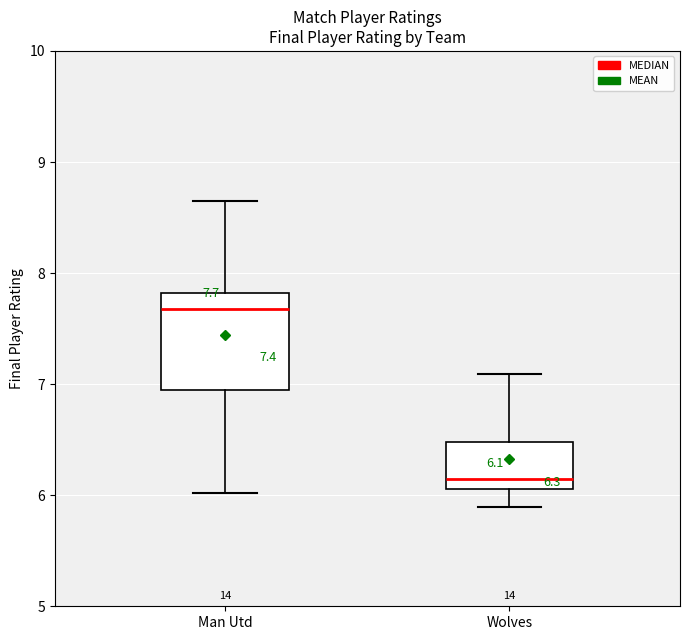

Which box has the lowest median line?

Wolves